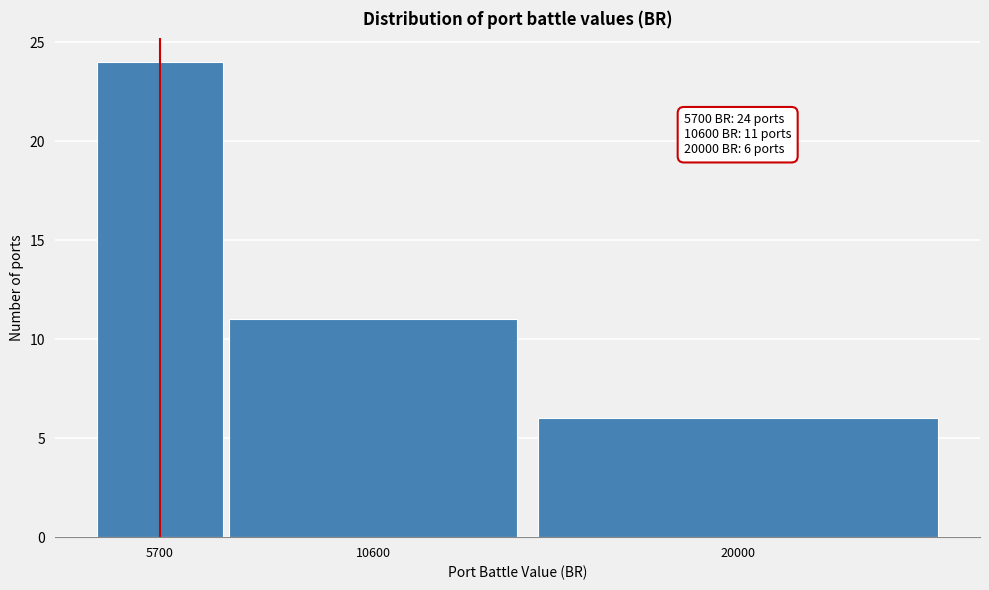

Reading left to right, transcribe all the data shown in this chart.

24	11	6